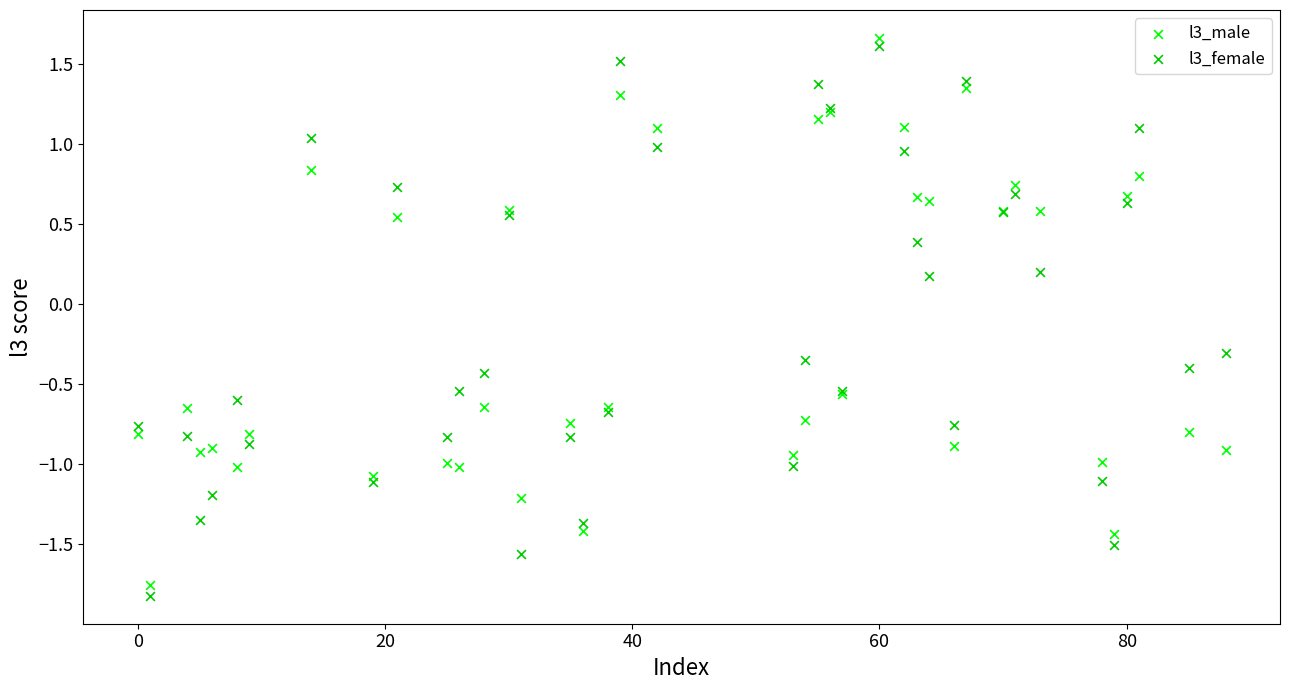

Which series has the largest Y range (max minus min)?

l3_female